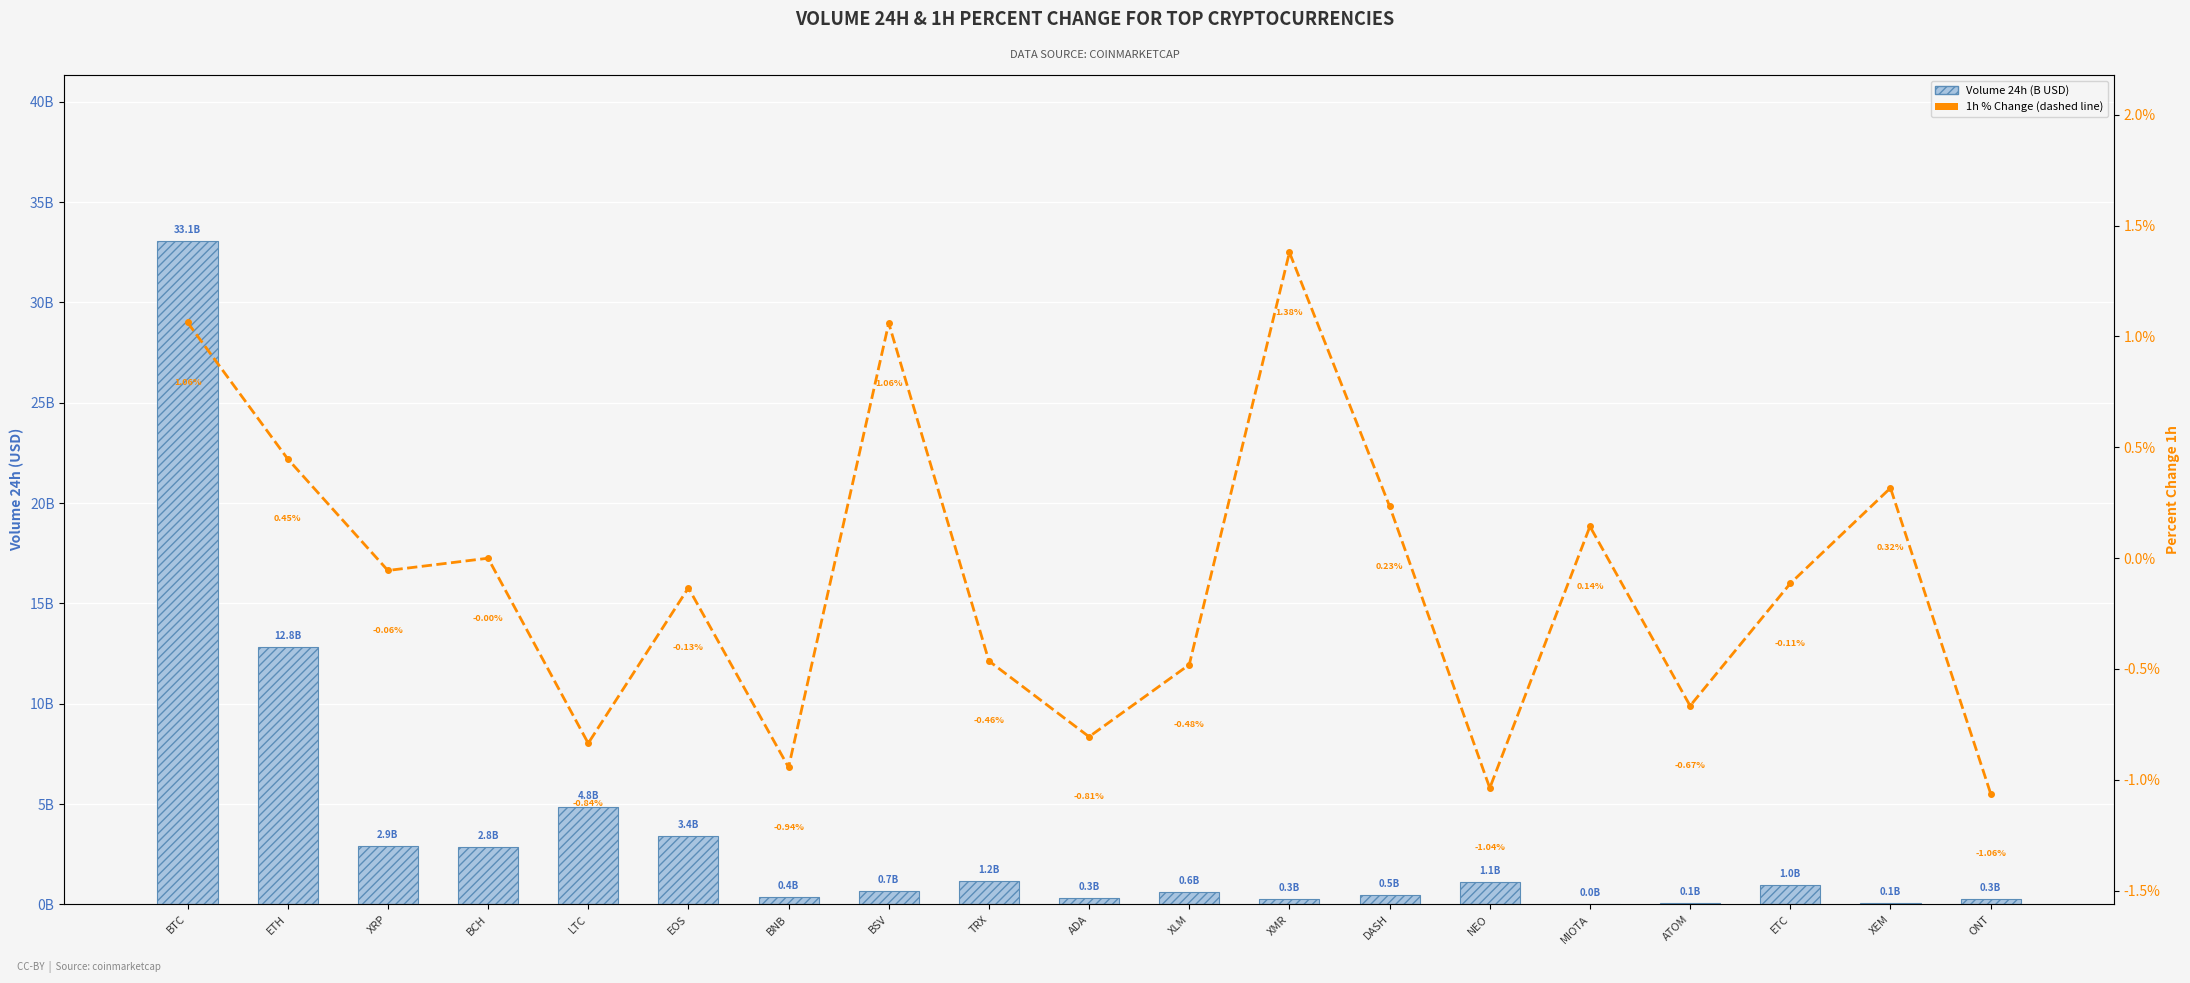

How many categories are shown in the chart?

19